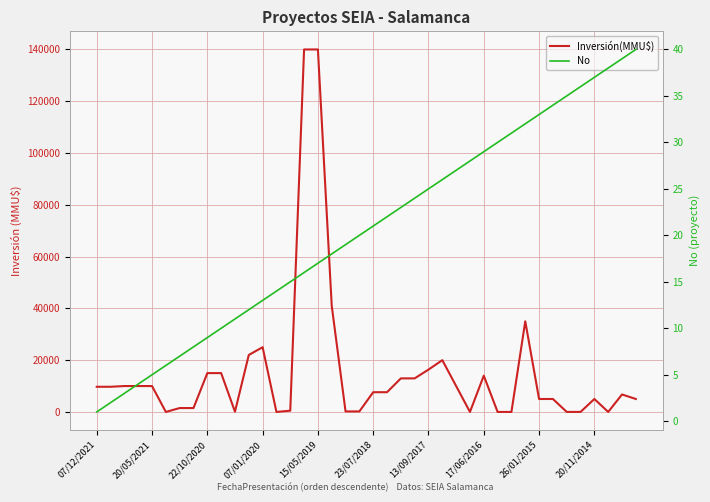

Rank the series at 22 from lowest to highest value.

No, Inversión(MMU$)